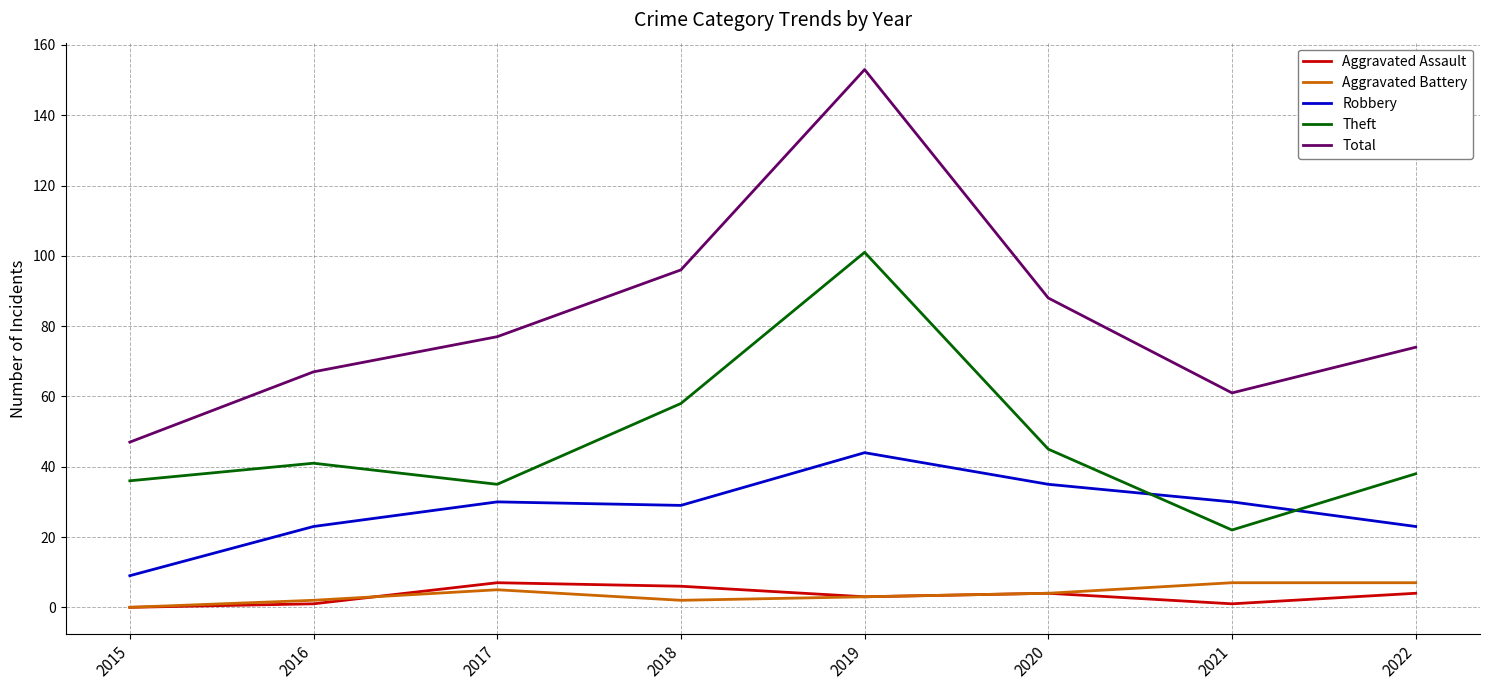

At which category does Total reach its first local peak?

2019